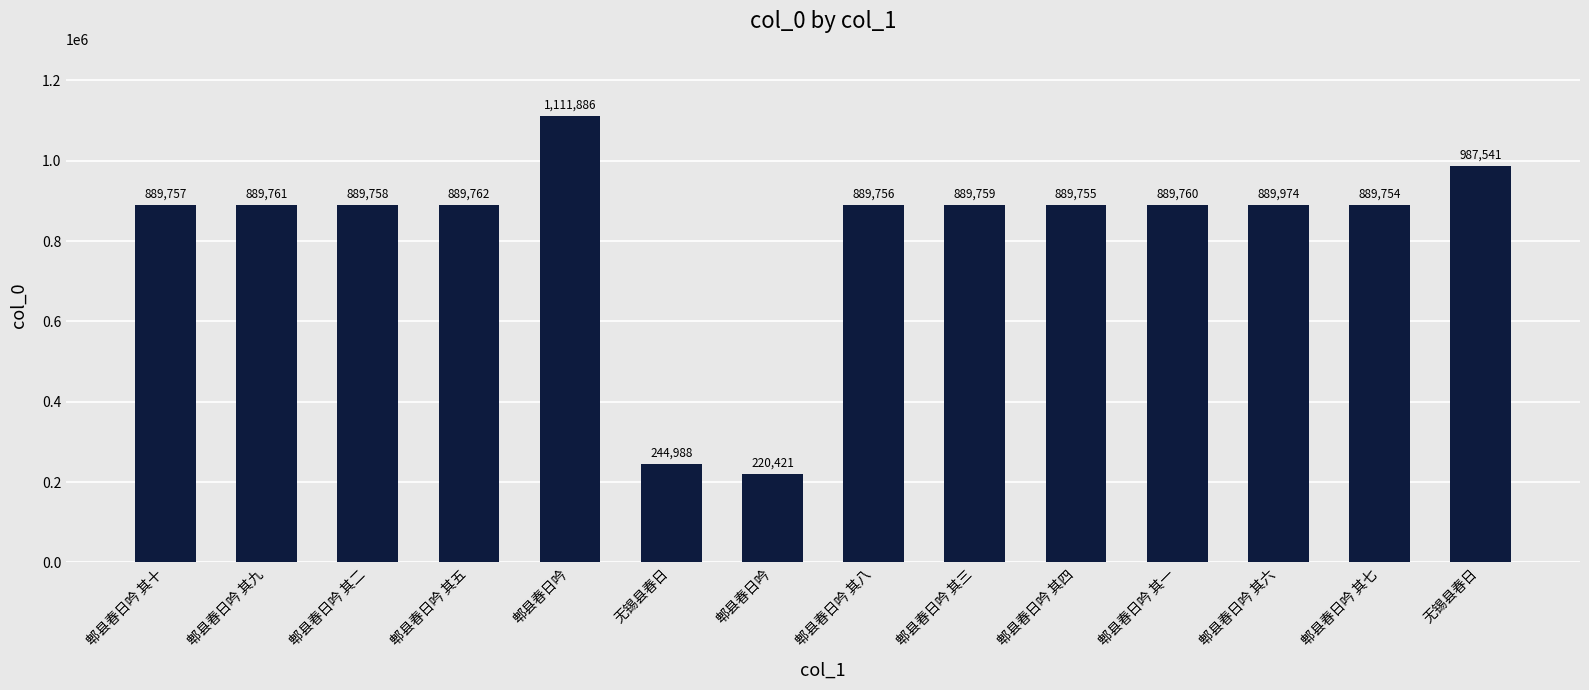

Does the chart contain any negative values?

No